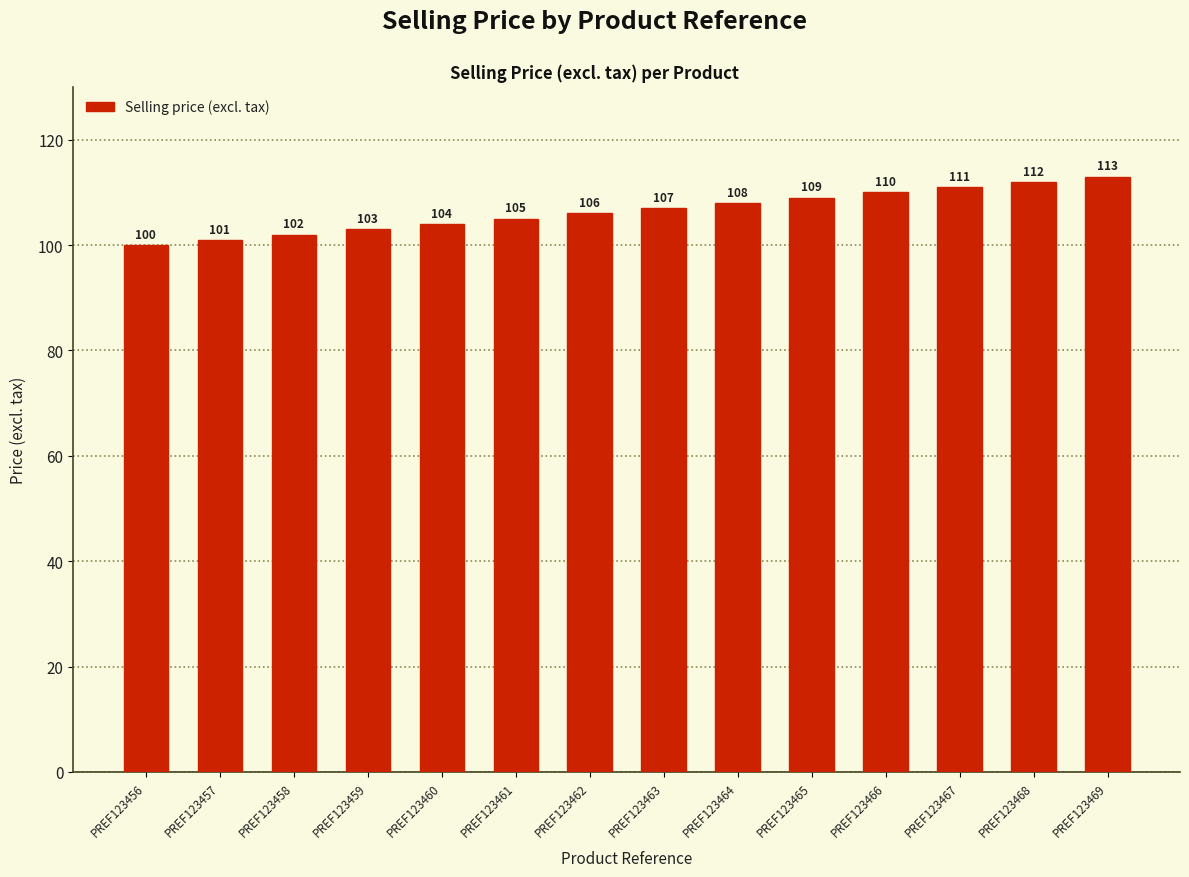

The chart shows a value of 107 at PREF123463. True or false?

True